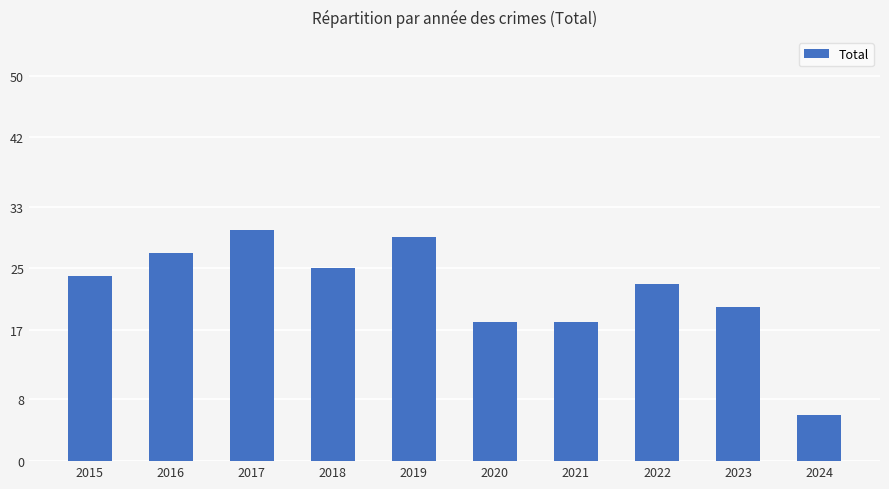

Reading left to right, list all the values displayed in this chart.

2015=24	2016=27	2017=30	2018=25	2019=29	2020=18	2021=18	2022=23	2023=20	2024=6